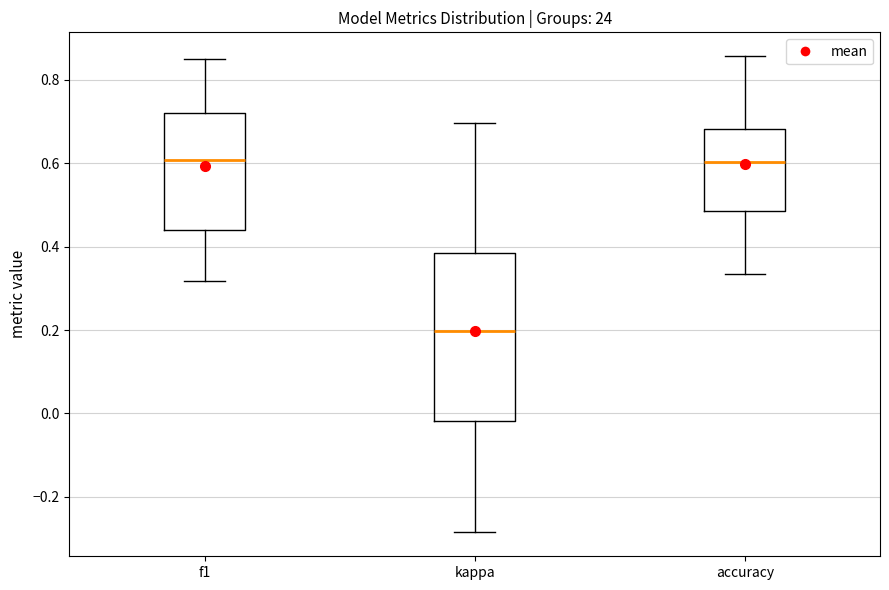

Reading left to right, read every box against the y-axis: the position of its median line, the range the box covers, and the ends of its whiskers. The values are not printed on the chart, so give them approximately, as read against the axis.

f1: median 0.60, box 0.44 to 0.72, whiskers 0.32 to 0.86
kappa: median 0.20, box -0.02 to 0.38, whiskers -0.28 to 0.70
accuracy: median 0.60, box 0.48 to 0.68, whiskers 0.34 to 0.86